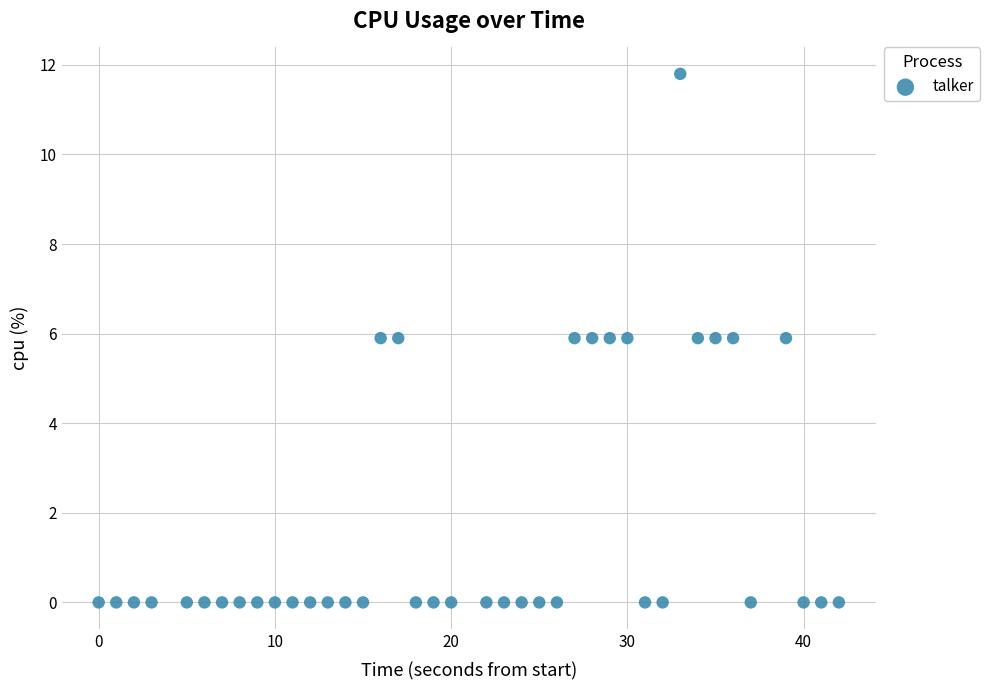

What is the range of X values (max minus min)?

42.0